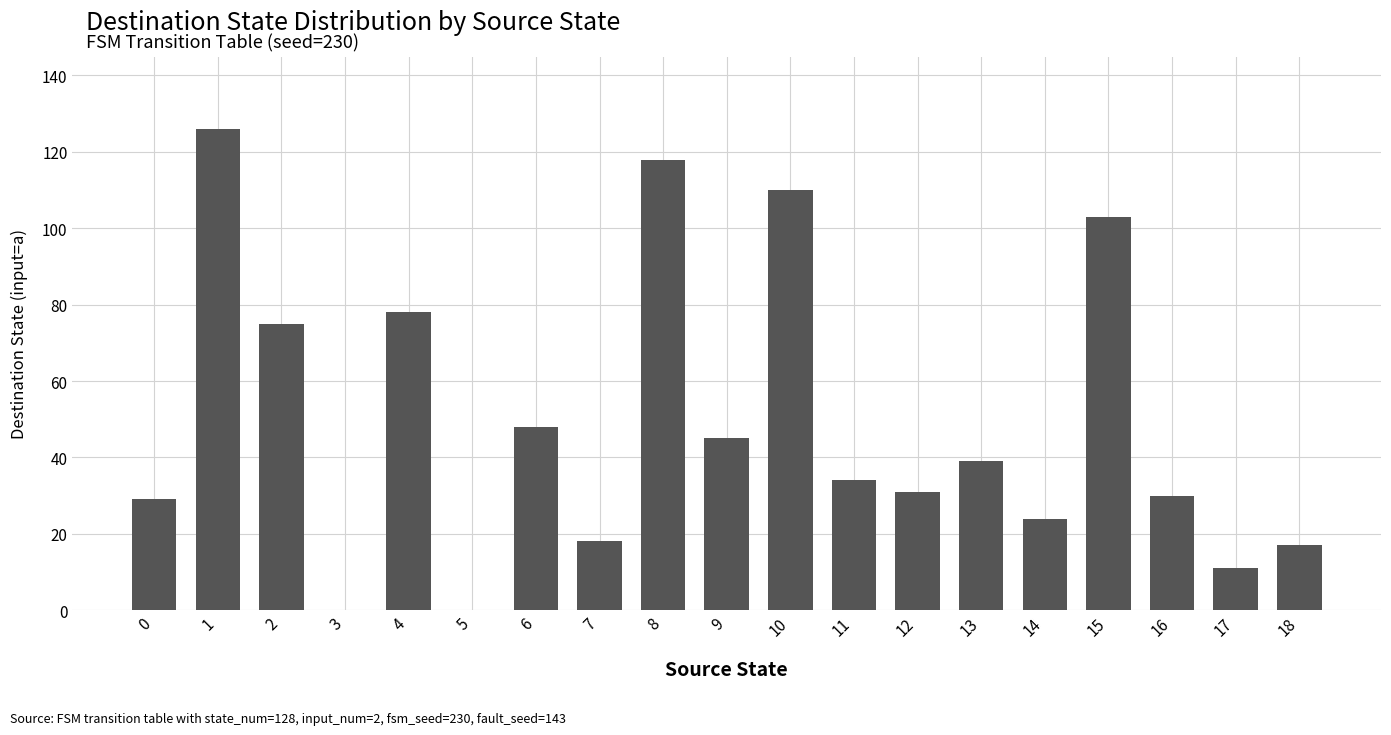

Reading right to left, transcribe all the data shown in this chart.

17	11	30	103	24	39	31	34	110	45	118	18	48	0	78	0	75	126	29